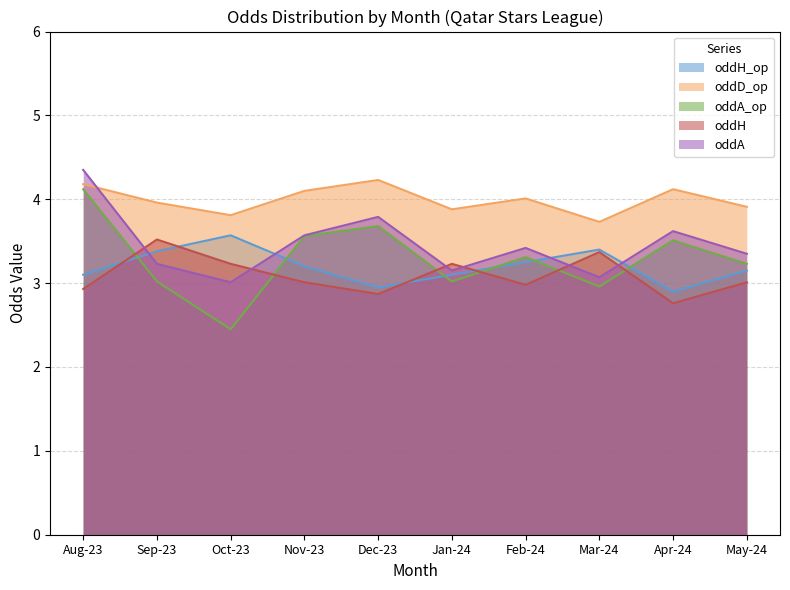

Which category has the highest value in the oddH_op series?

Oct-23